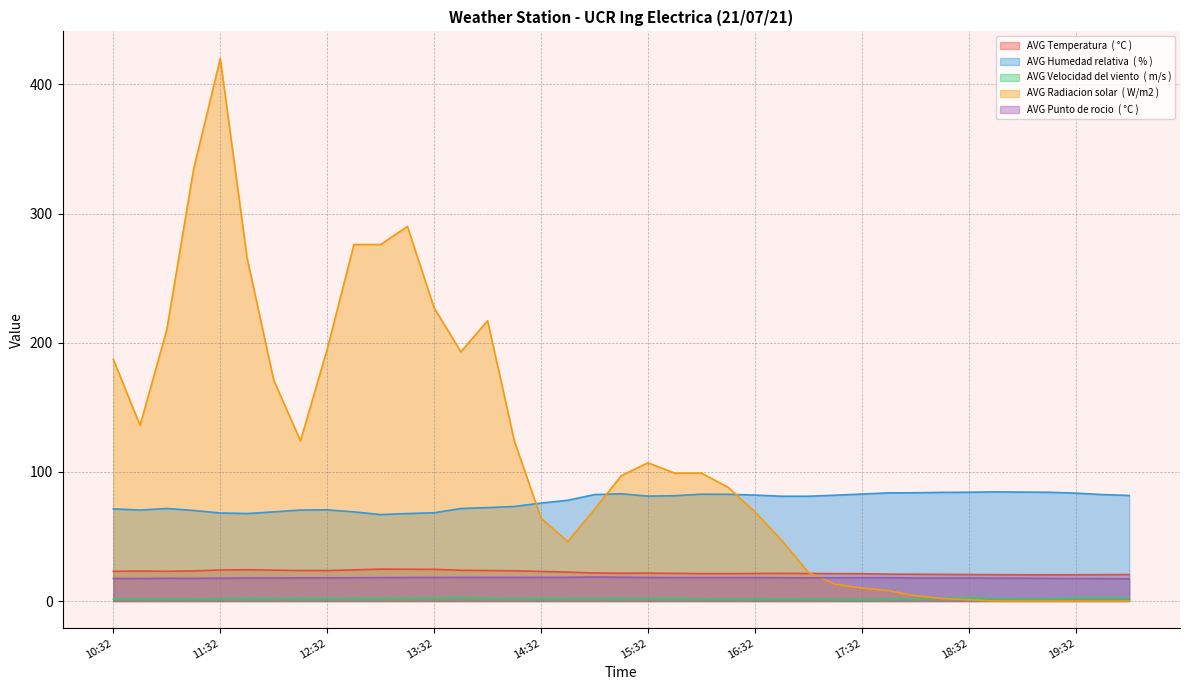

What is the difference between the maximum and minimum values in the AVG Temperatura  ( °C ) series?

4.4